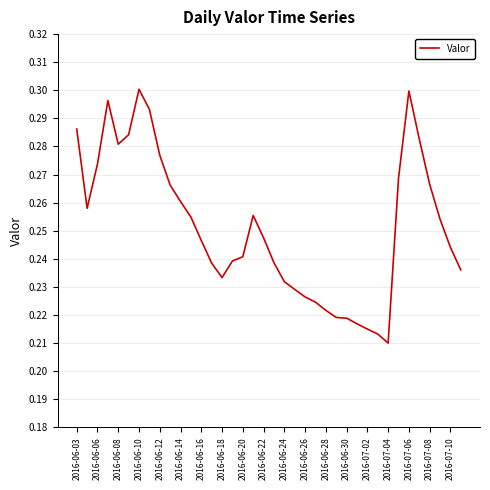

How many lines are shown in the chart?

1